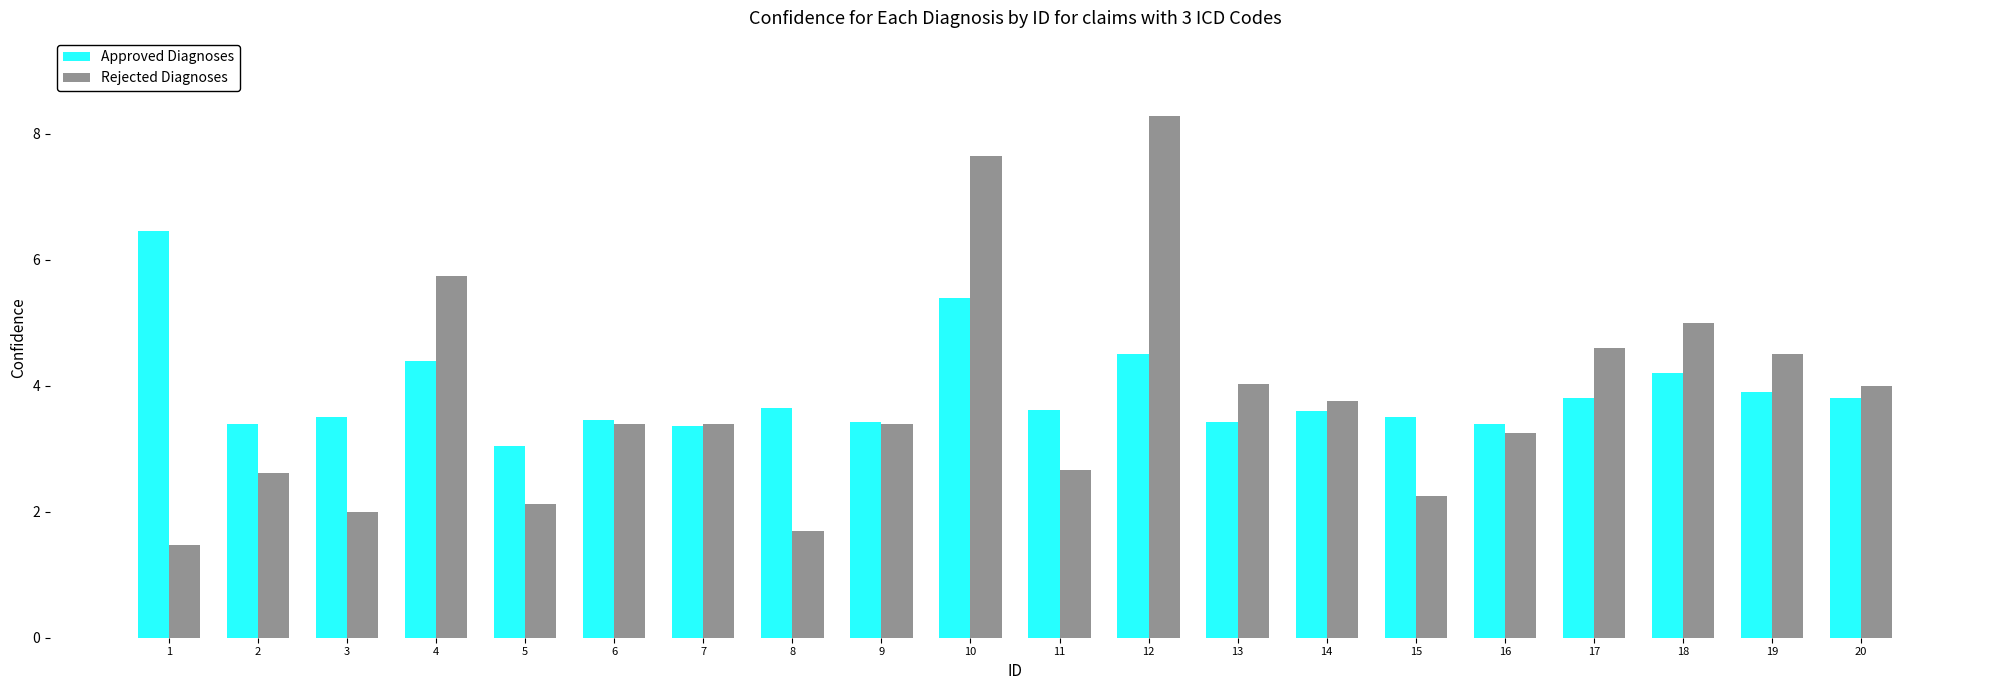

What is the spread (max minus min) of values at 18?

0.8